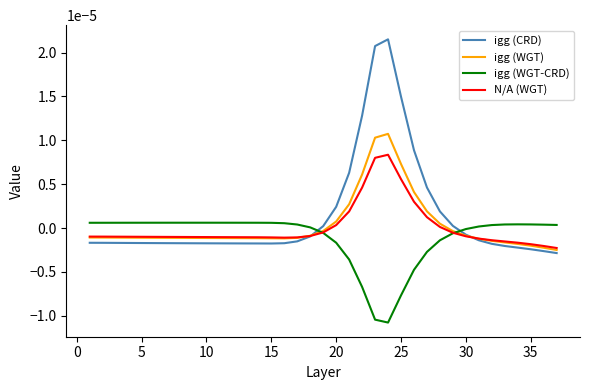

How many intersections are there between igg (CRD) and igg (WGT-CRD)?

2